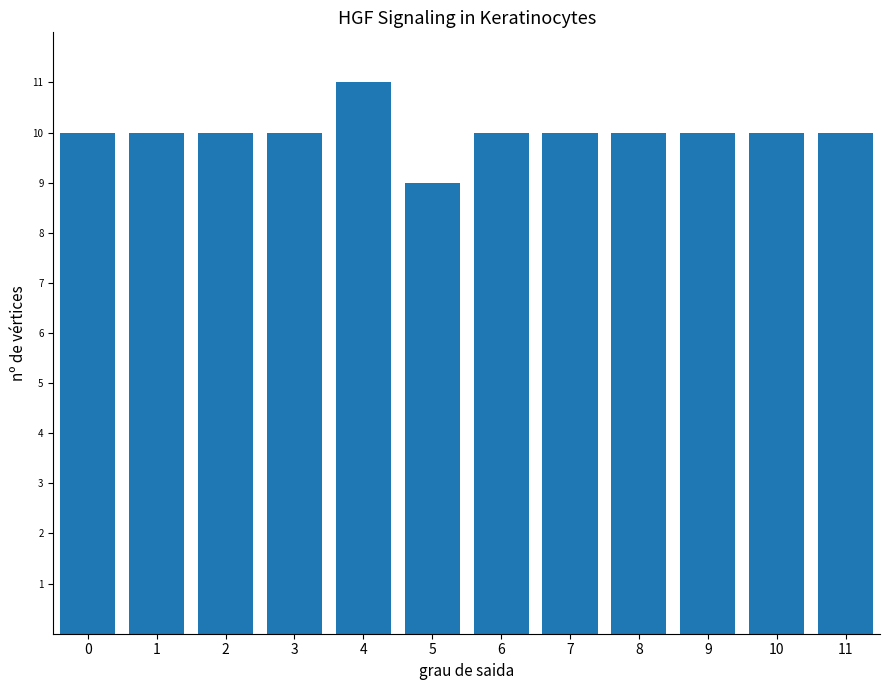

Reading right to left, what are all the values shown in this chart?

11=10	10=10	9=10	8=10	7=10	6=10	5=9	4=11	3=10	2=10	1=10	0=10